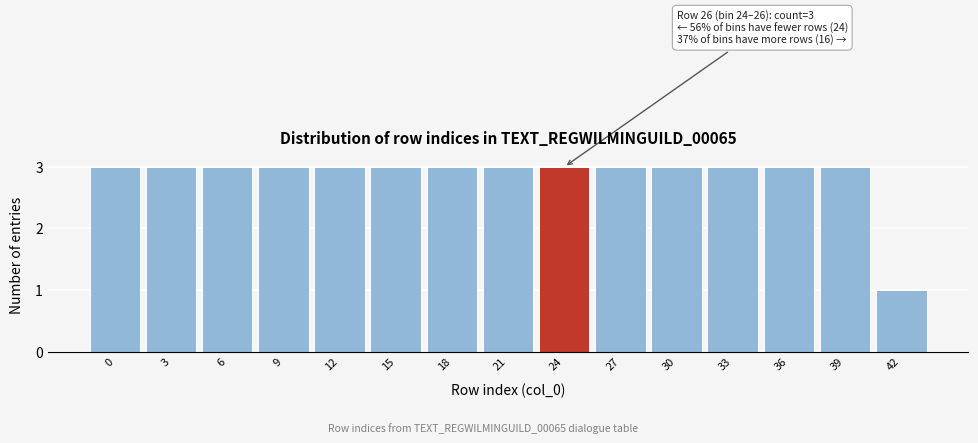

Reading left to right, list all the values displayed in this chart.

3	3	3	3	3	3	3	3	3	3	3	3	3	3	1